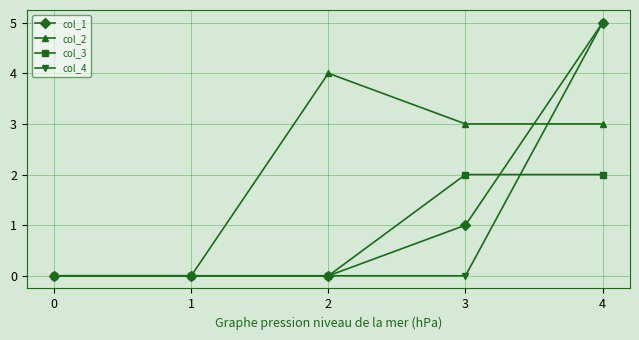

Rank the series at 3 from highest to lowest value.

col_2, col_3, col_1, col_4